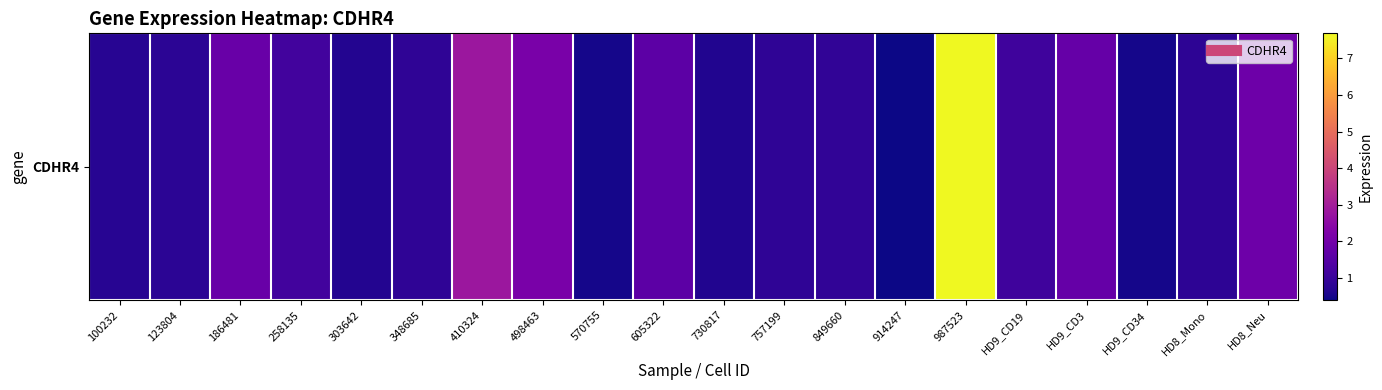

Reading right to left, what are all the values shown in this chart?

1.9	0.8	0.5	1.8	1.1	7.7	0.4	0.9	0.8	0.7	1.6	0.5	2.1	2.8	0.8	0.7	1.2	1.8	0.8	0.7